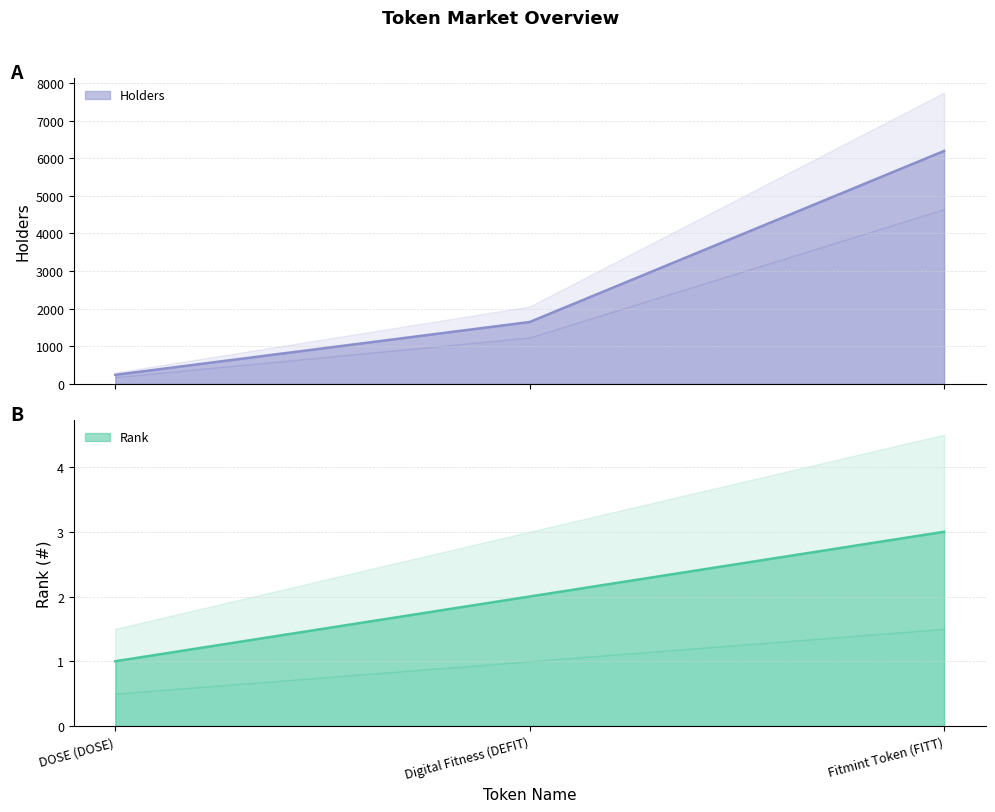

What is the label of the 3rd point from the right?

DOSE (DOSE)